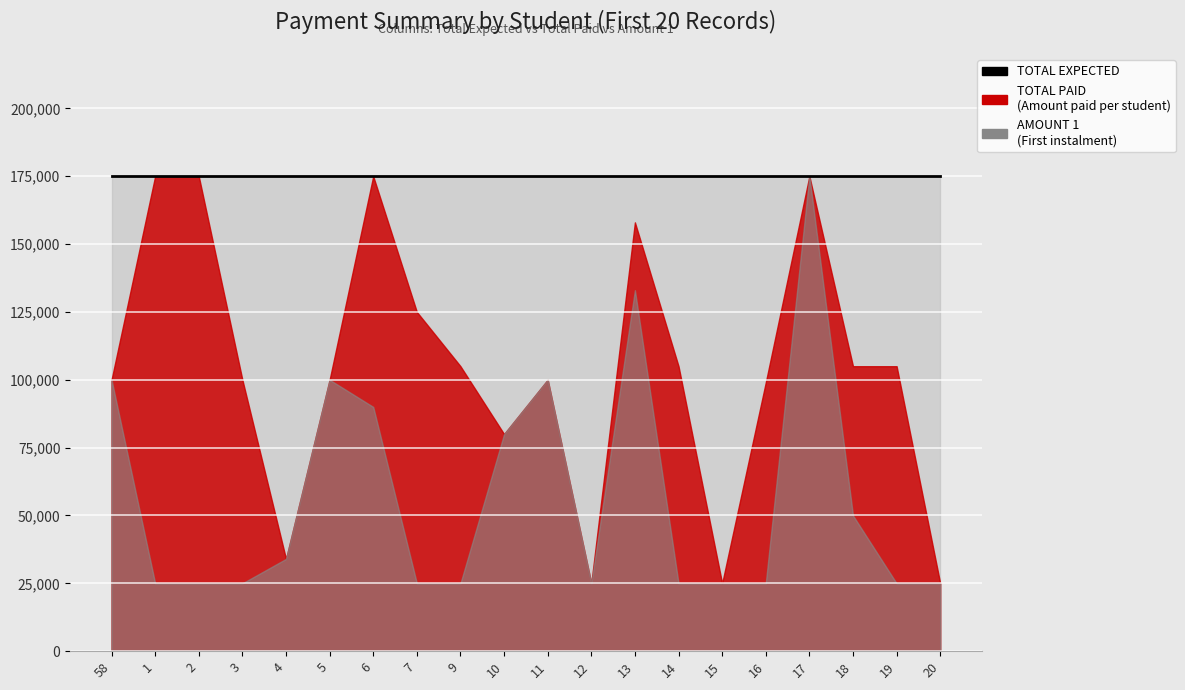

What is the label of the 4th point from the left?

3